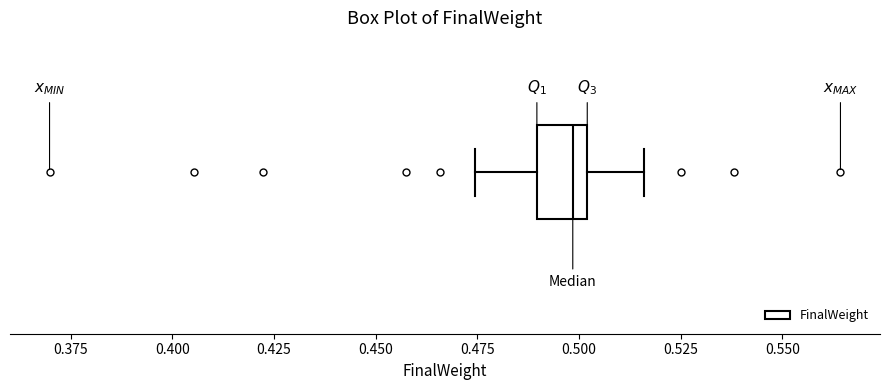

Transcribe this box plot: give where the median line is, the range the box spans, and where the two whiskers end, as read against the x-axis. The values are not printed on the chart, so give them approximately, as read against the axis.

median 0.500 (just left of the box's right edge), box 0.490 to 0.500, whiskers 0.475 to 0.515